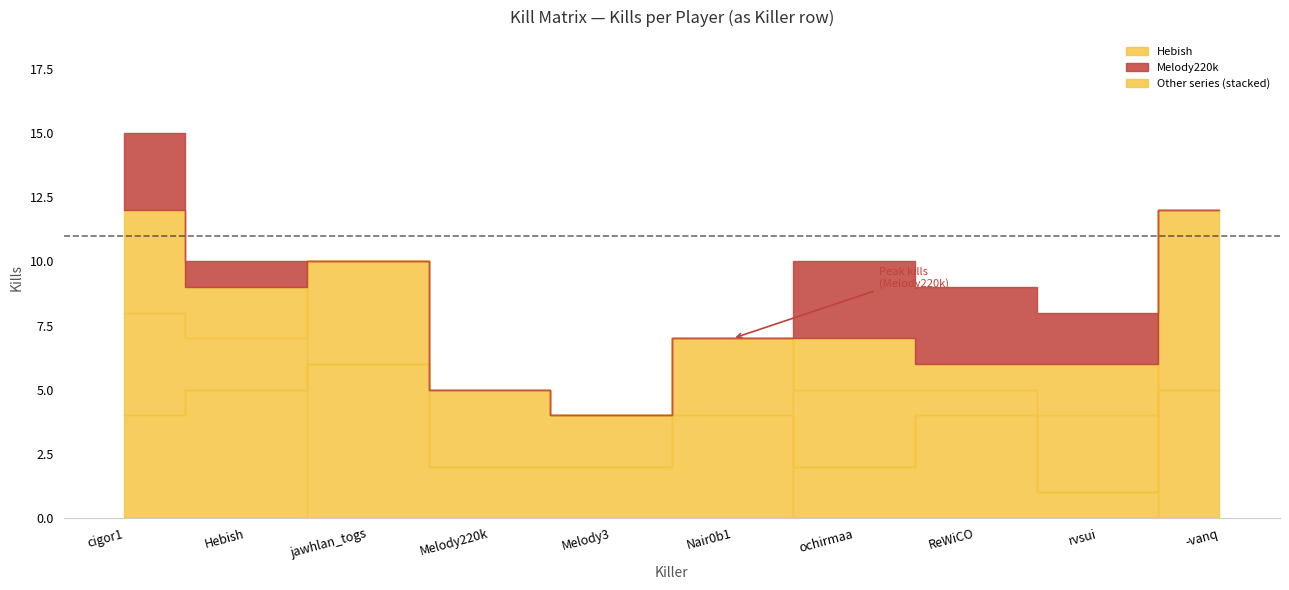

At which label does Melody220k reach its minimum?

jawhlan_togs